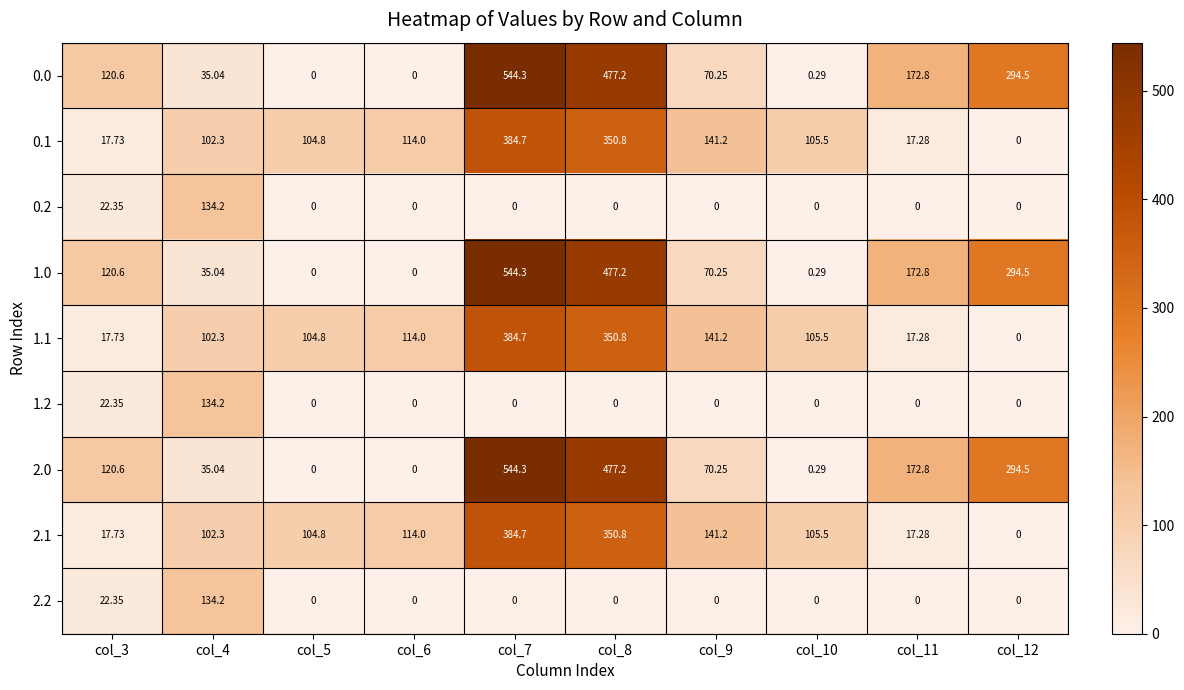

What is the total value across all series at col_3?

482.0